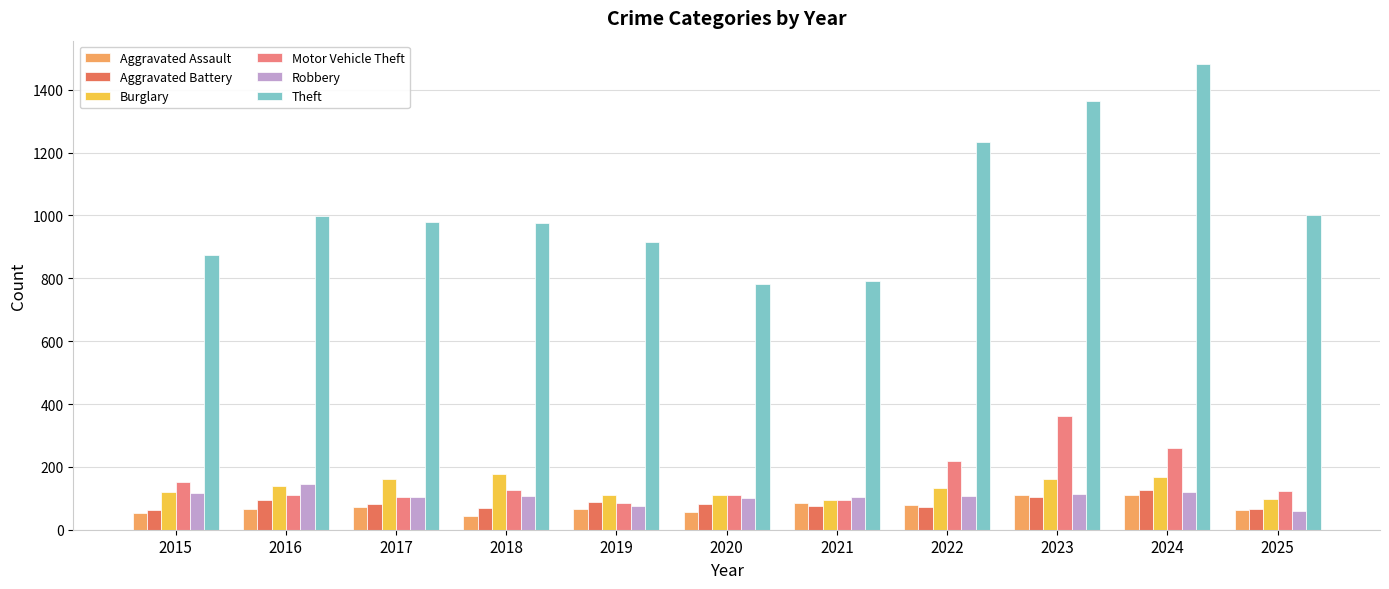

What is the difference between the second highest and second lowest values in the Burglary series?

70